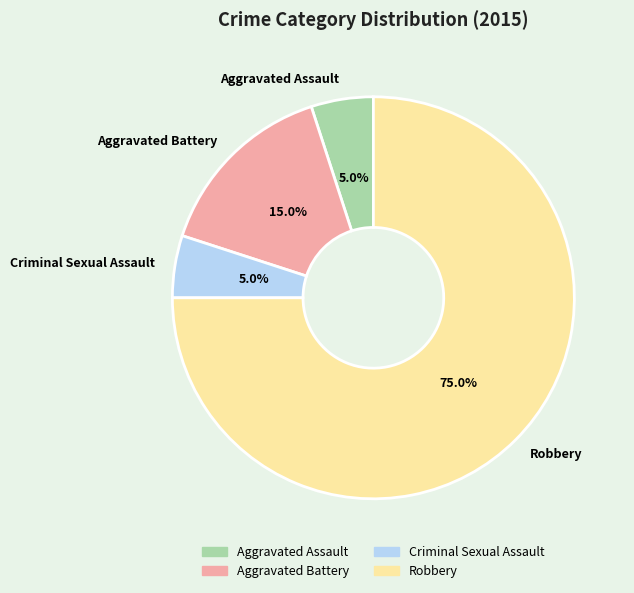

Approximately how many times larger is the value at Aggravated Assault compared to Criminal Sexual Assault?

1.0